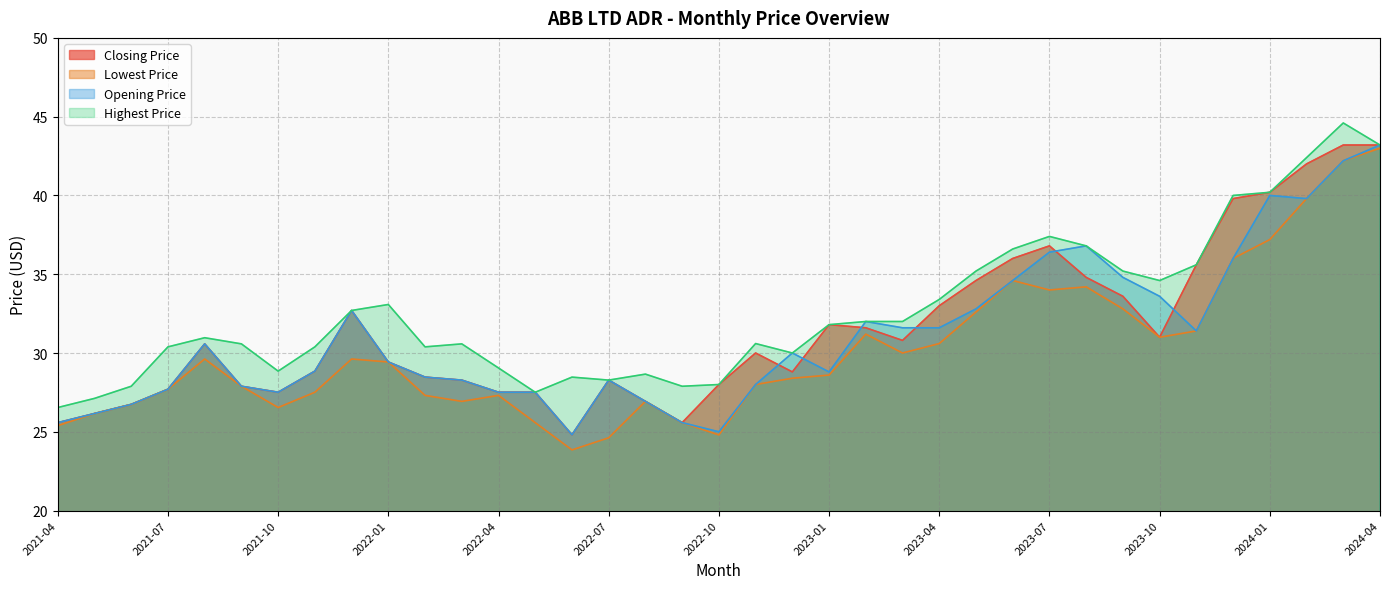

Rank the series by their average value, from lowest to highest.

Lowest Price, Opening Price, Closing Price, Highest Price